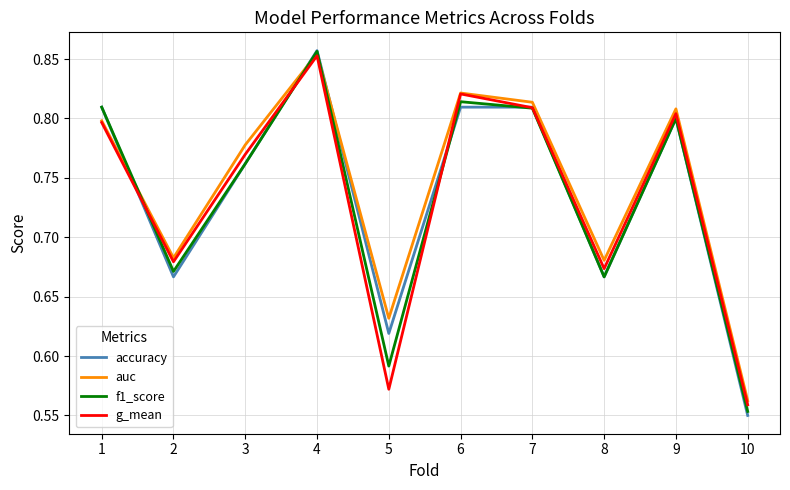

Which category has the lowest value in the auc series?

10